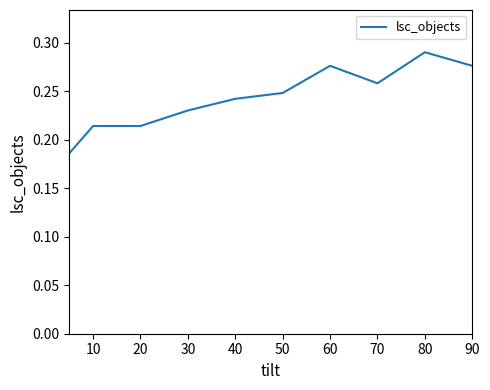

How many lines are shown in the chart?

1